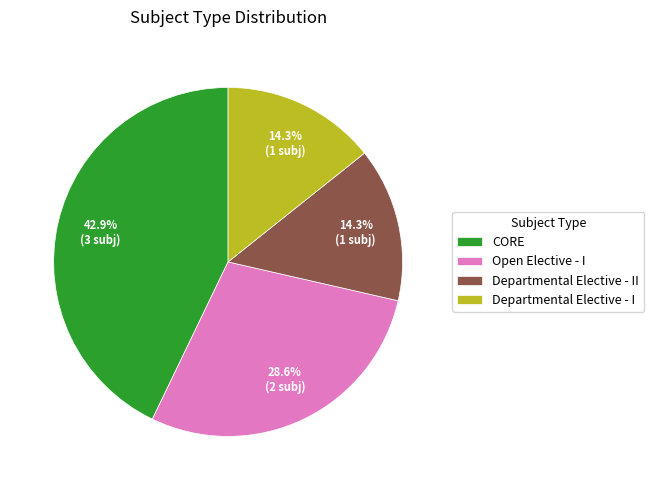

Which category has the biggest portion of the pie?

CORE